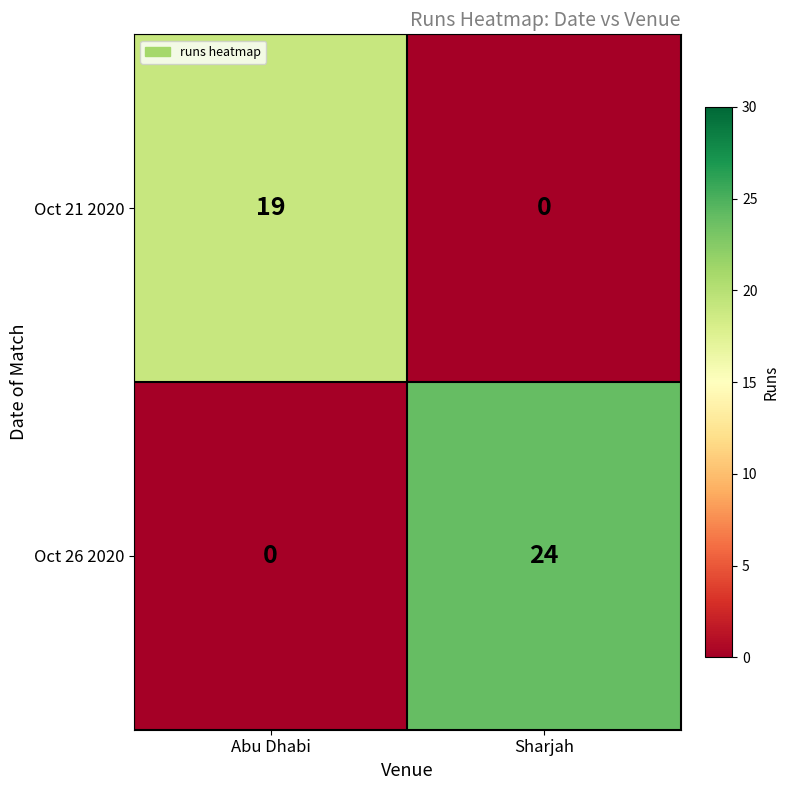

Reading left to right, what are all the values shown in this chart?

Oct 21 2020: 19	0
Oct 26 2020: 0	24